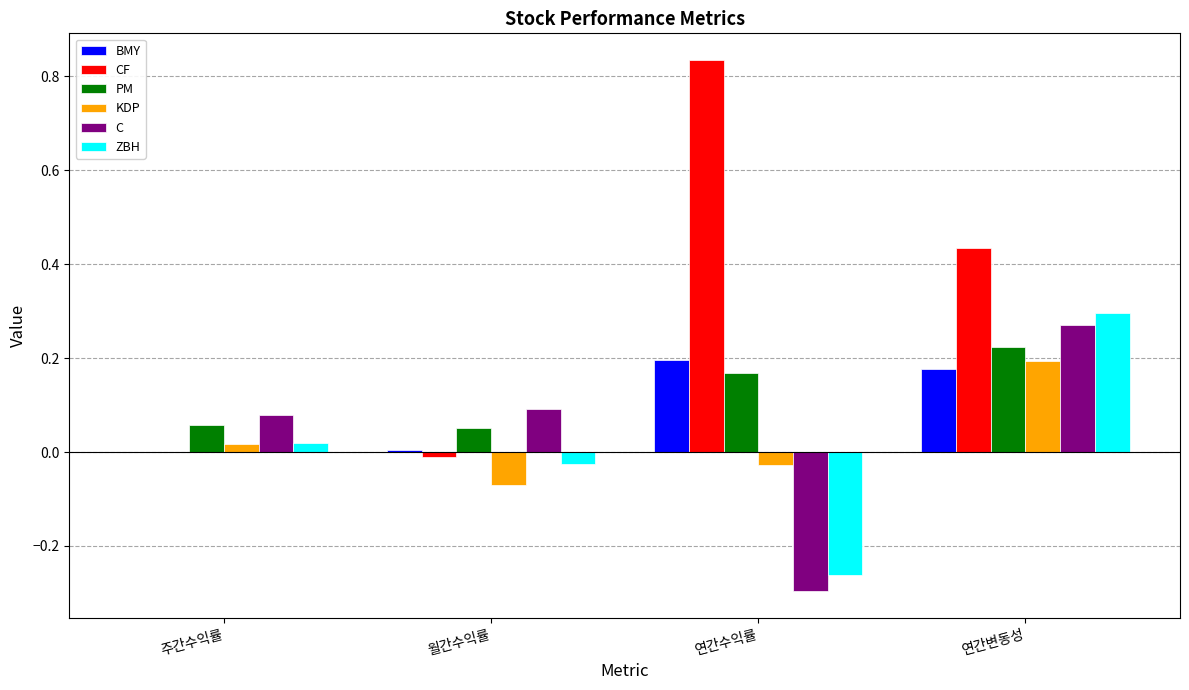

How many data points in ZBH are above 0?

2